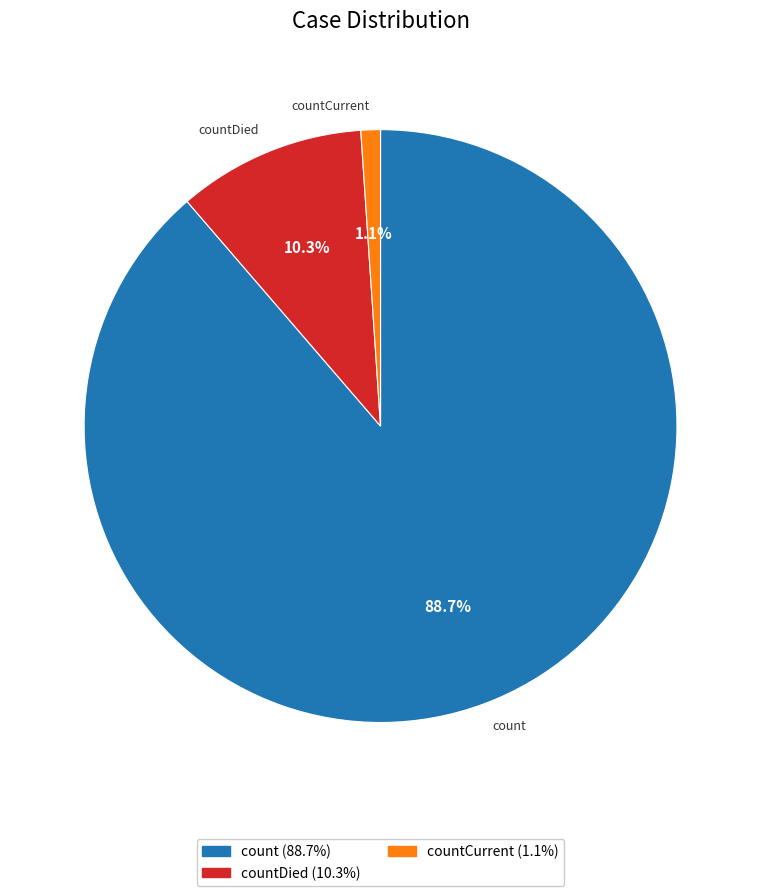

Is there any slice that represents more than half of the pie?

Yes